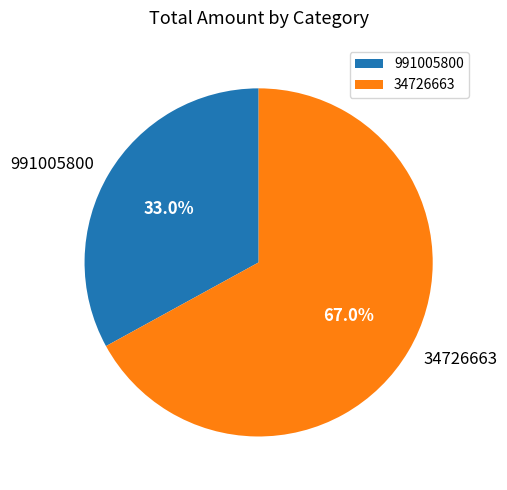

Which category accounts for the majority?

34726663